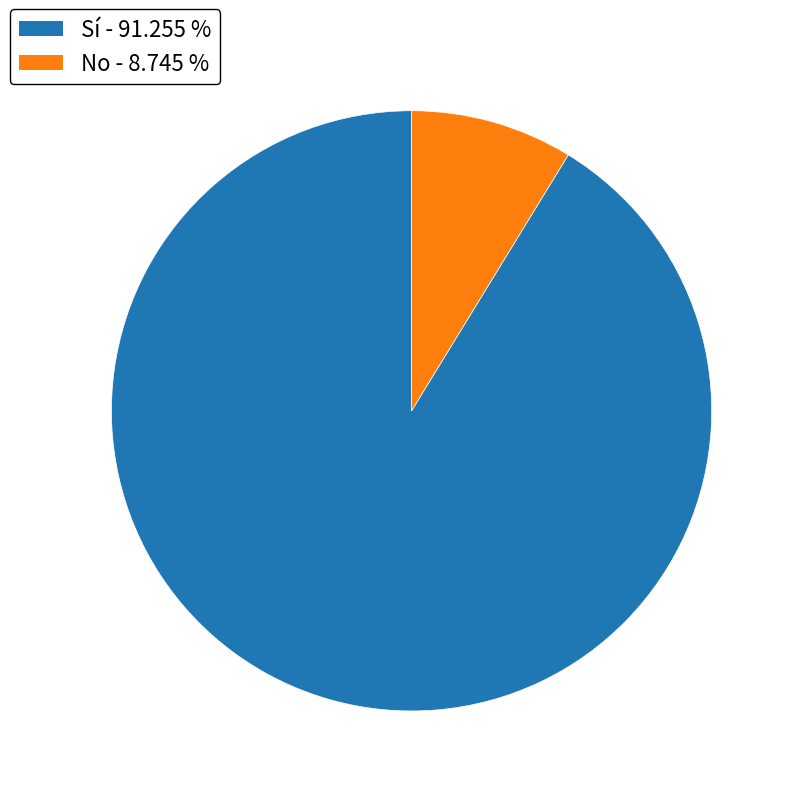

Is there any slice that represents more than half of the pie?

Yes